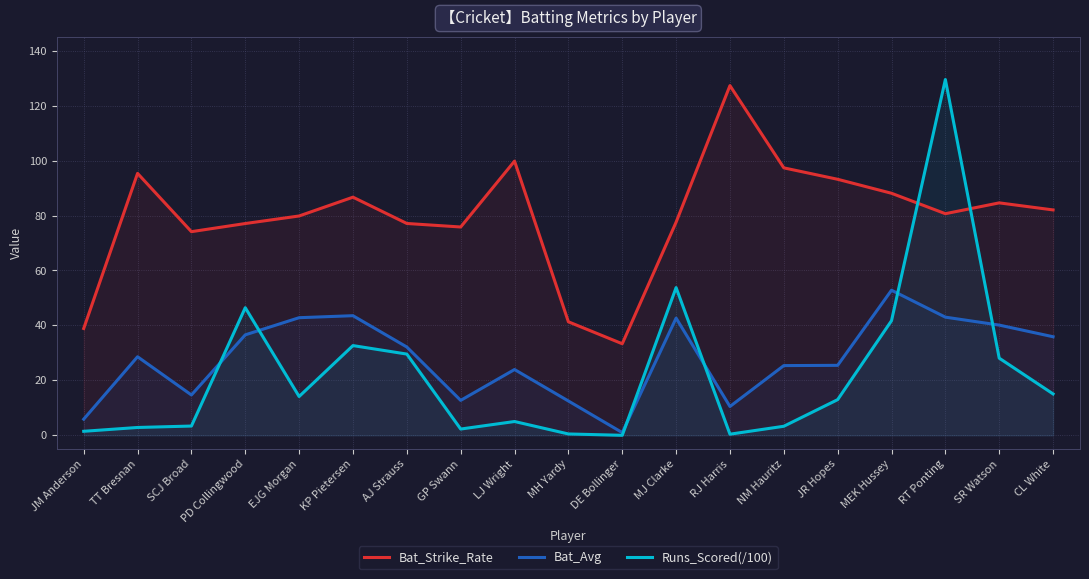

Does the chart have visible grid lines?

Yes